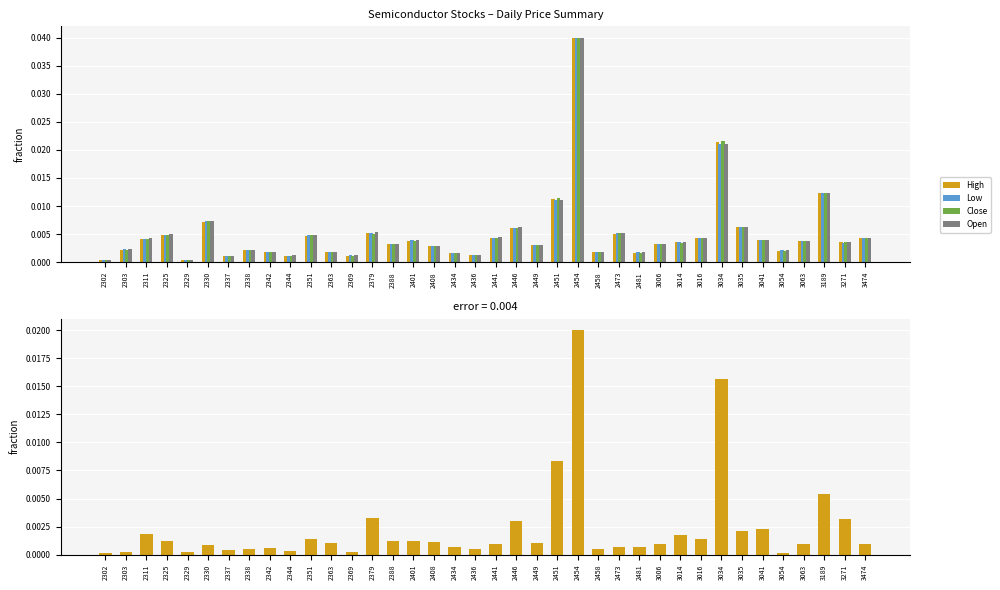

Count the number of categories in the chart.

38